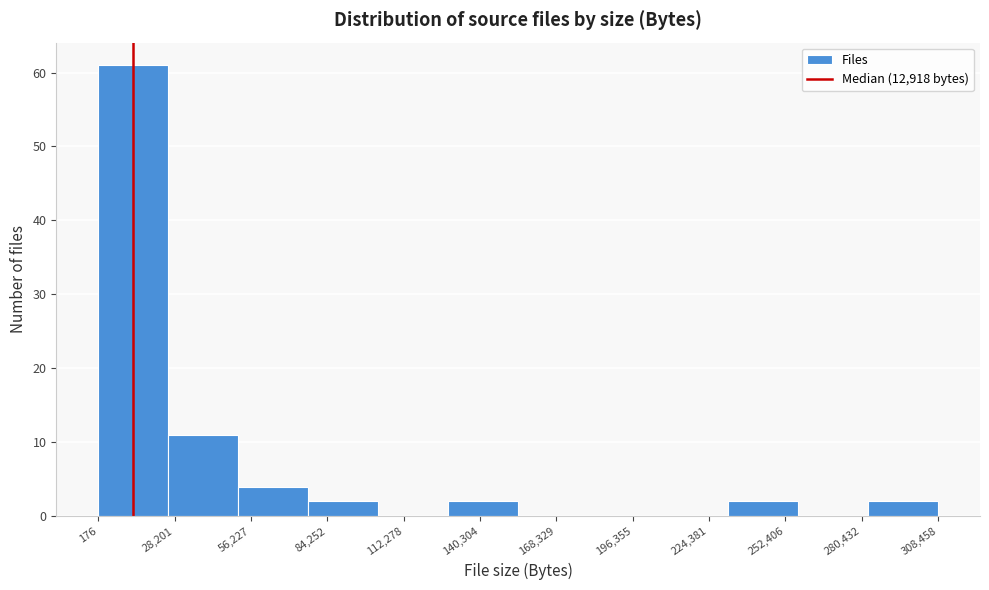

Reading left to right, transcribe this chart: for each bar, give the range it covers on the x-axis and its height. Neither the bar edges nor the heights are printed on the chart, so give them approximately, as read against the axes.

0 to 25000: 61
25000 to 50000: 11
50000 to 75000: 4
75000 to 105000: 2
105000 to 130000: 0
130000 to 155000: 2
155000 to 180000: 0
180000 to 205000: 0
205000 to 230000: 0
230000 to 255000: 2
255000 to 285000: 0
285000 to 310000: 2